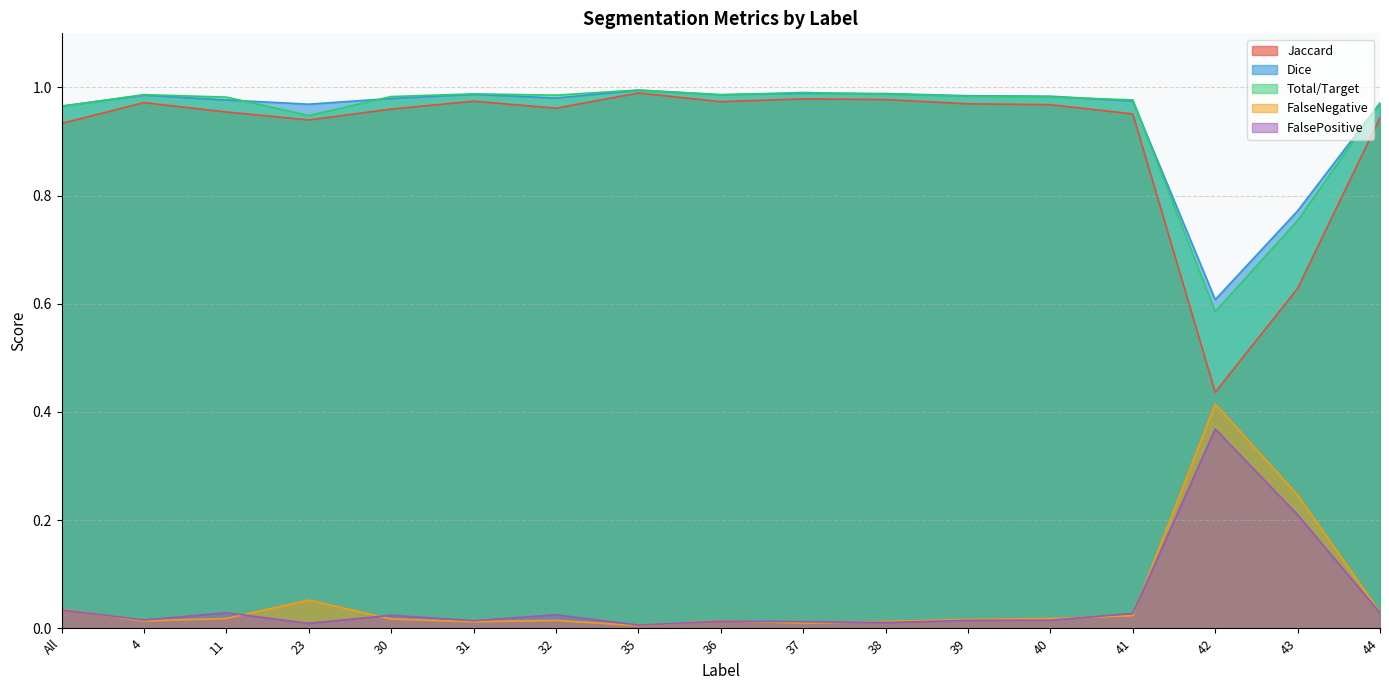

Where is the first local maximum for Jaccard?

4